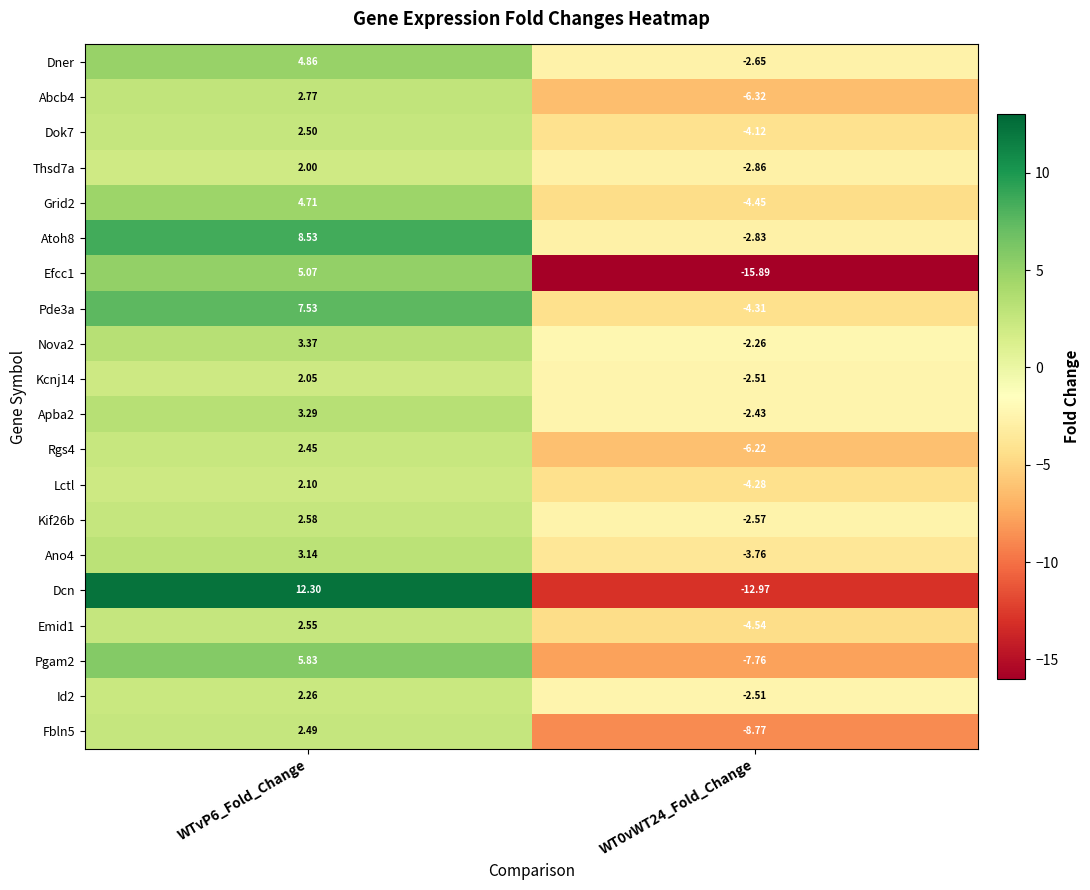

How many data points in Kif26b are above 2?

1